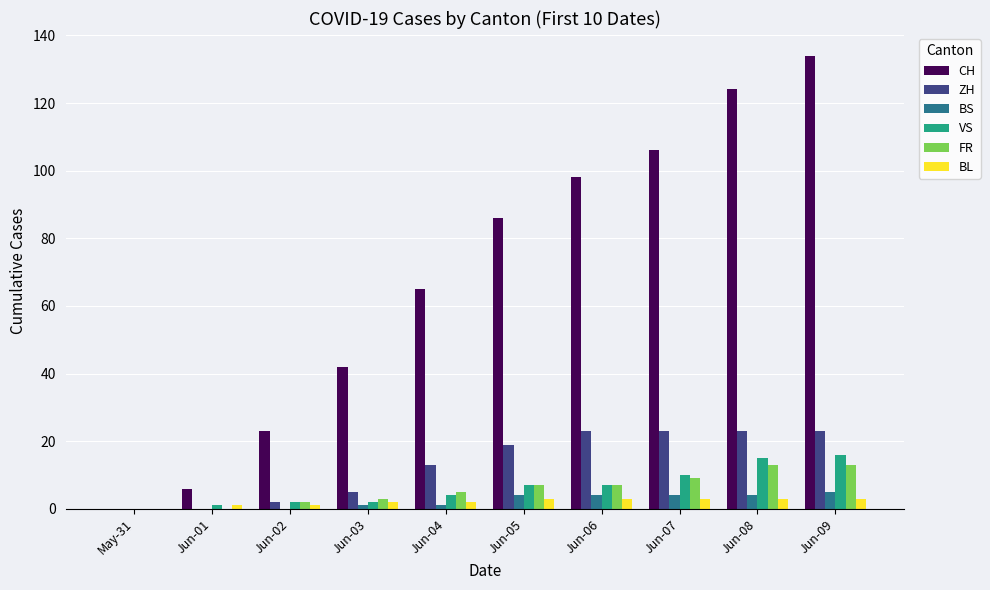

Which series has the largest total across all categories?

CH